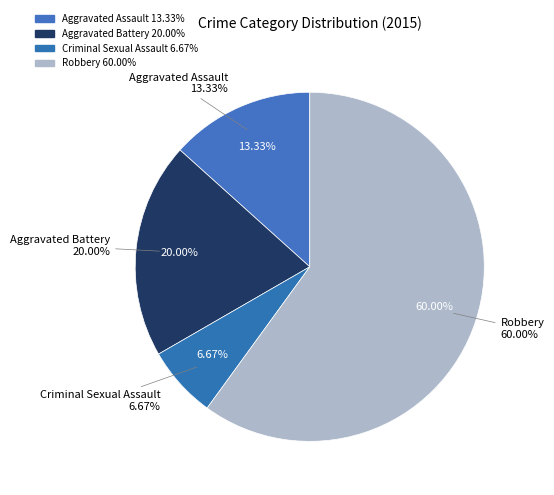

To the nearest percent, what is the combined percentage of Aggravated Battery and Robbery?

80%